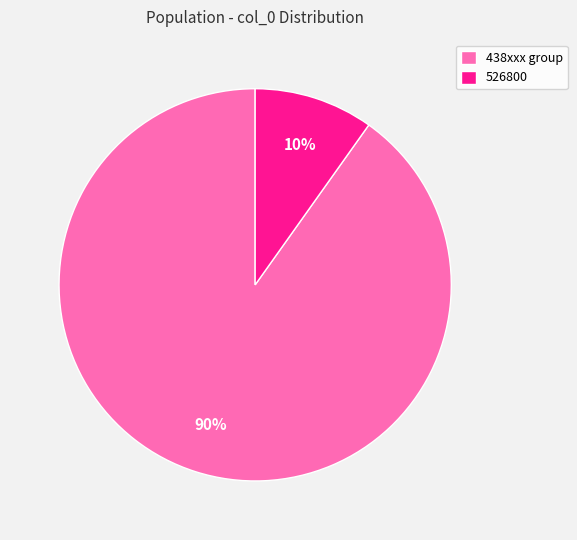

How many slices are in this pie chart?

2